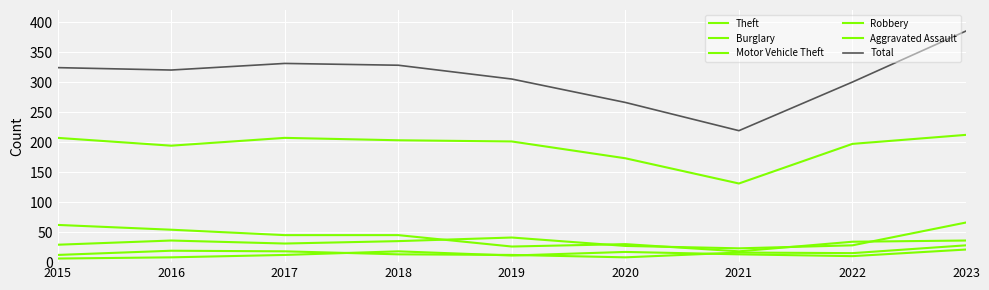

Which series has the largest range (max minus min)?

Total